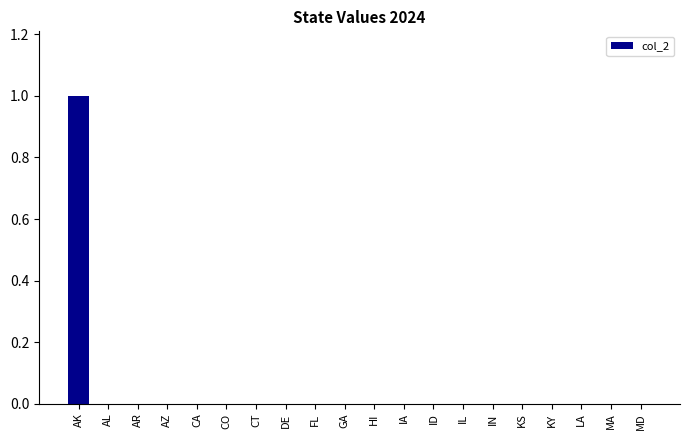

The value at KS is 0. True or false?

True